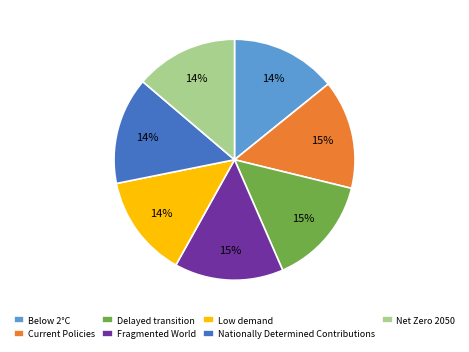

To the nearest percent, what portion does Delayed transition represent?

15%